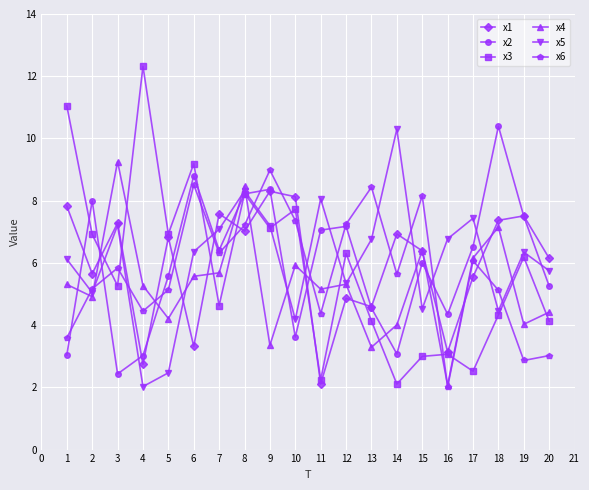

What is the maximum value for x1?

8.3